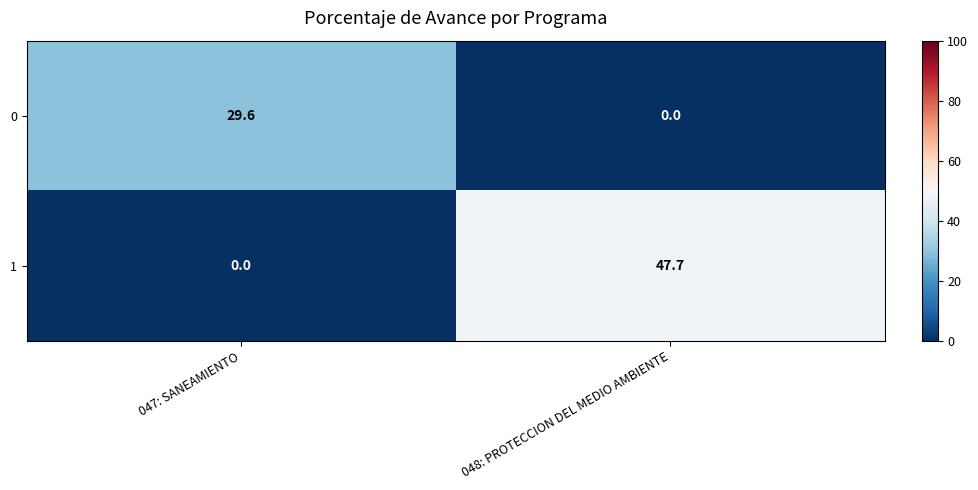

Reading left to right, list all the values displayed in this chart.

0: 29.6	0.0
1: 0.0	47.7